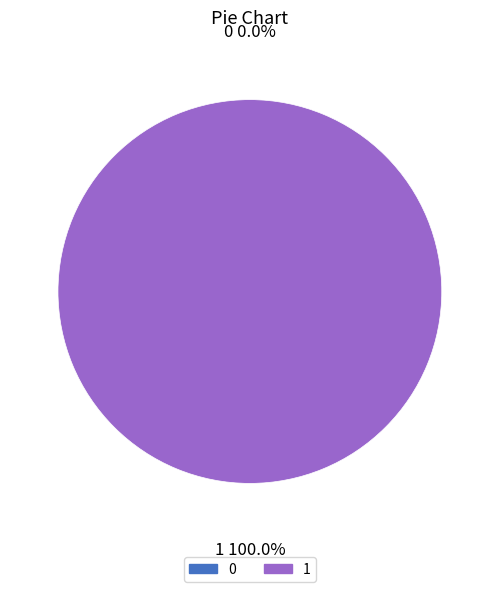

True or false: 0 accounts for 1% of the total.

False